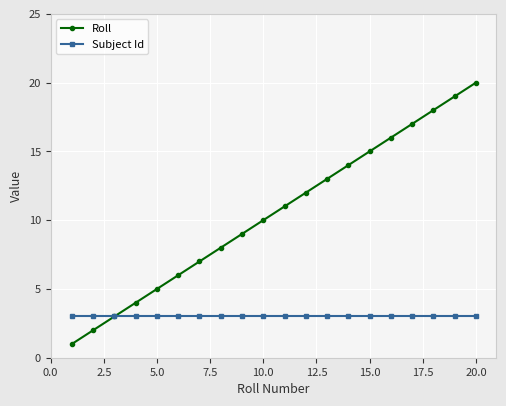

Is this an area chart (filled region under the line)?

No